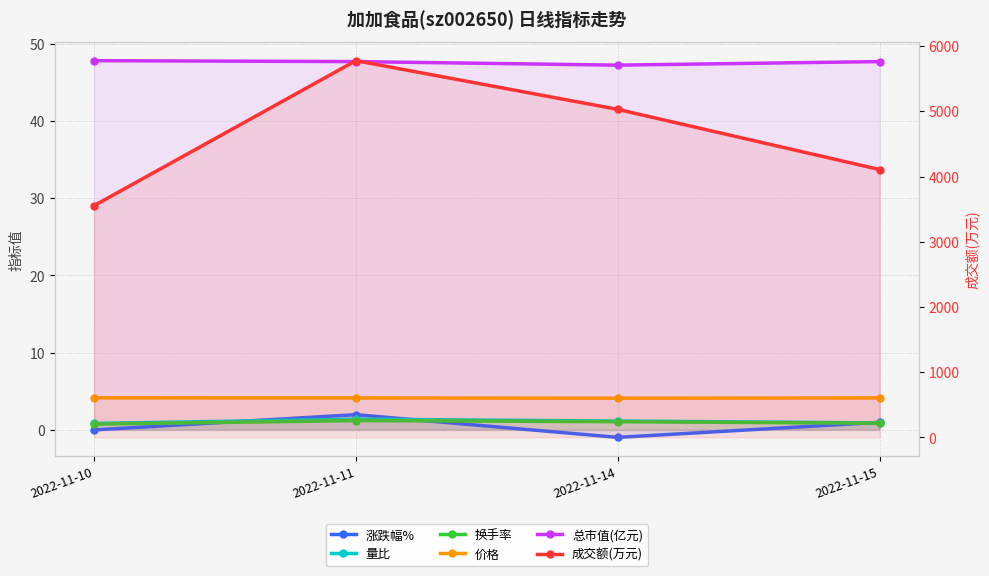

Is it true that 量比 equals 0.4 at 2022-11-14?

False